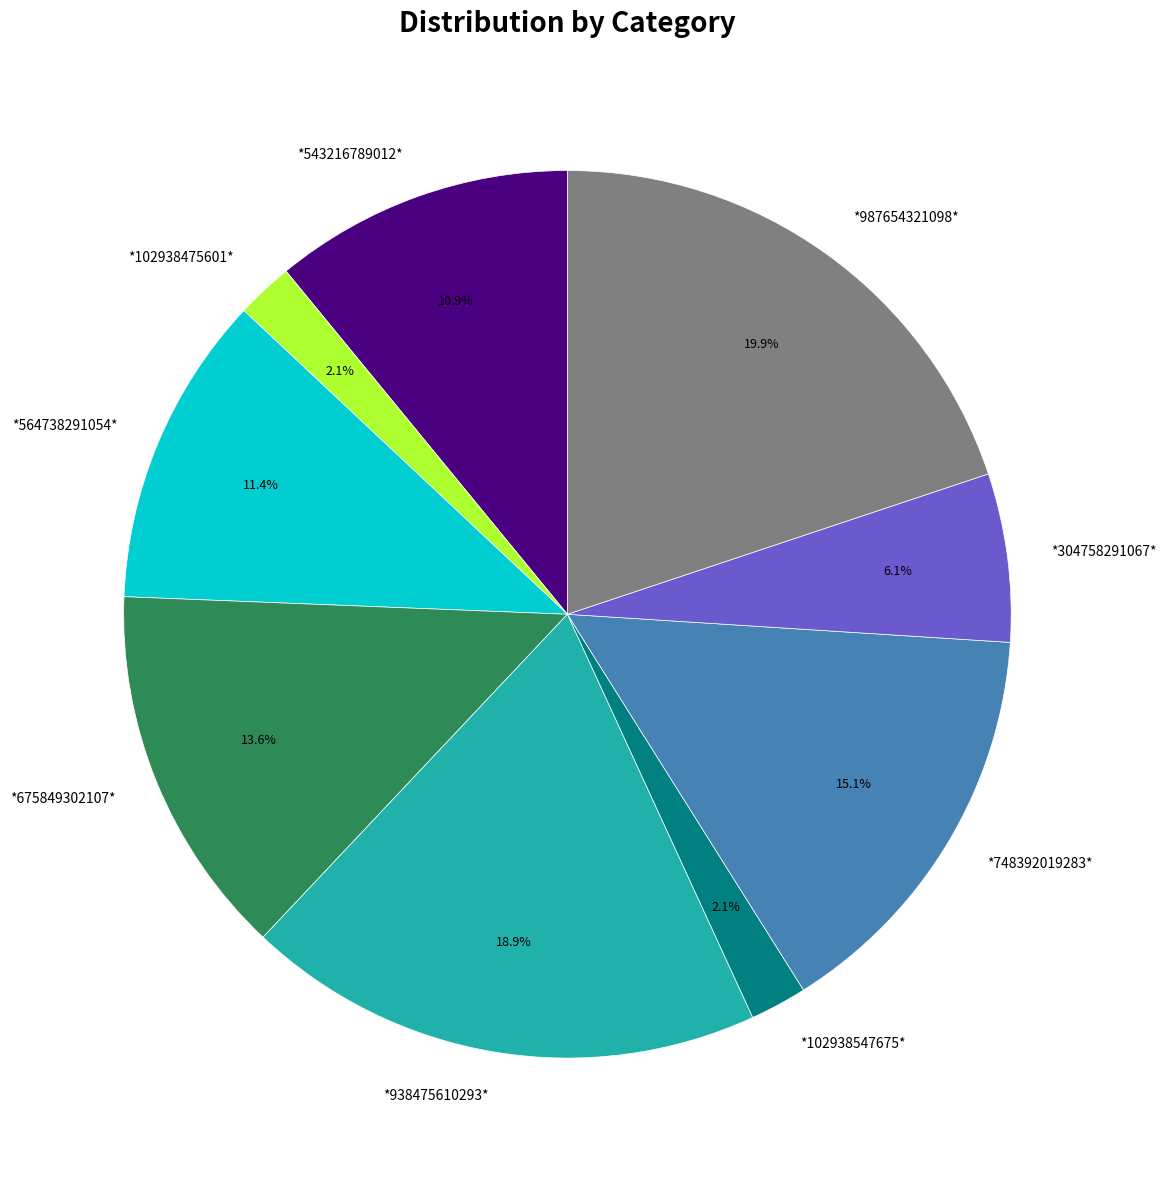

To the nearest percent, what is the difference between the largest and smallest slice percentages?

18%